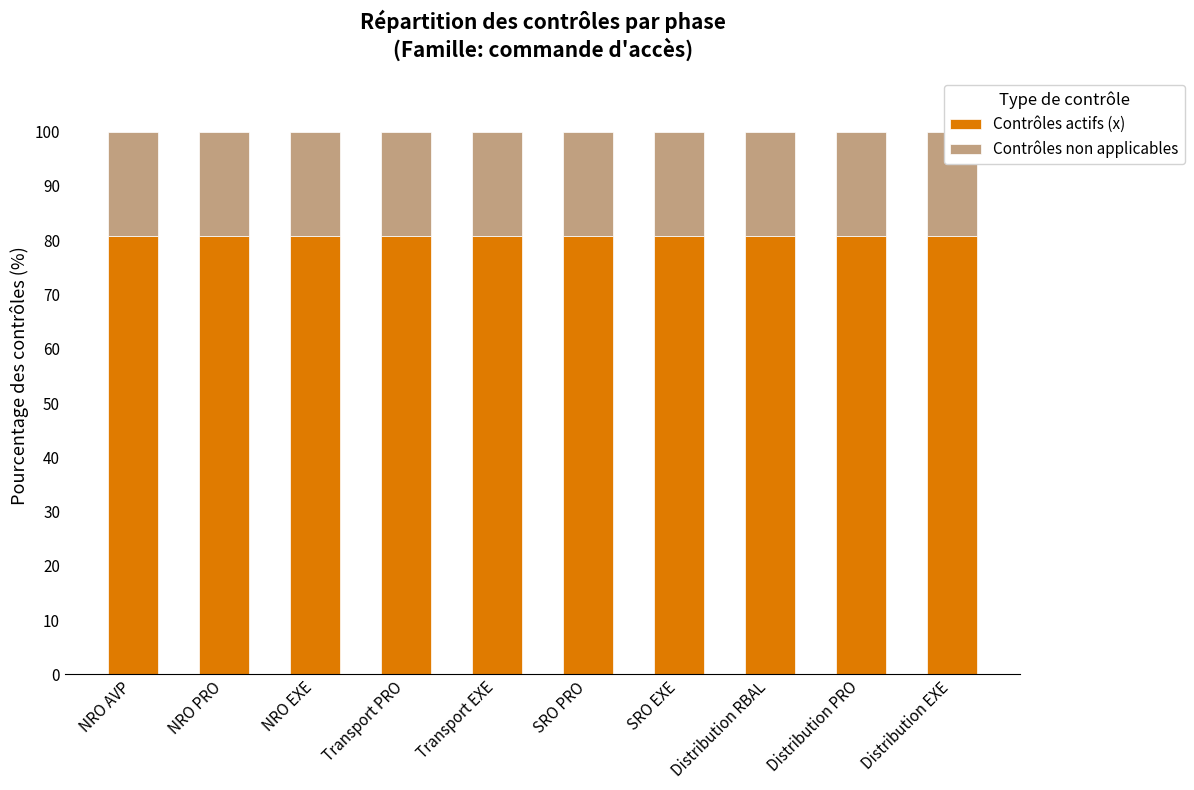

What is the smallest value displayed?

19.2